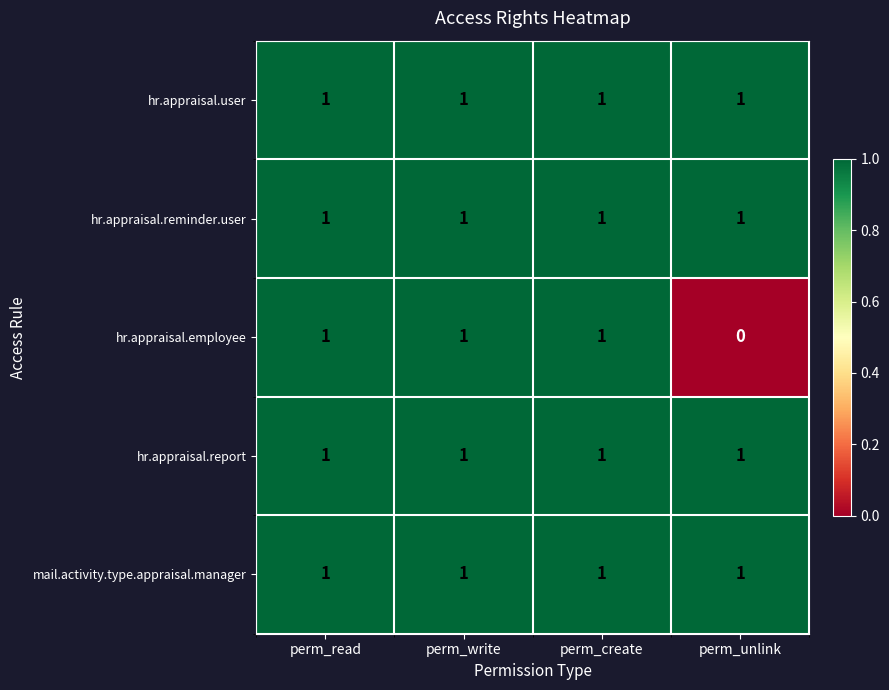

At how many categories does at least one series exceed 0?

4